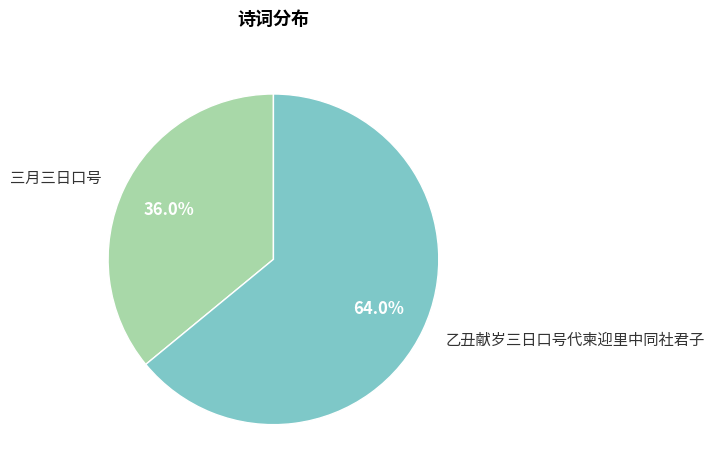

To the nearest percent, what is the difference between the 三月三日口号 and 乙丑献岁三日口号代柬迎里中同社君子 slice percentages?

28%